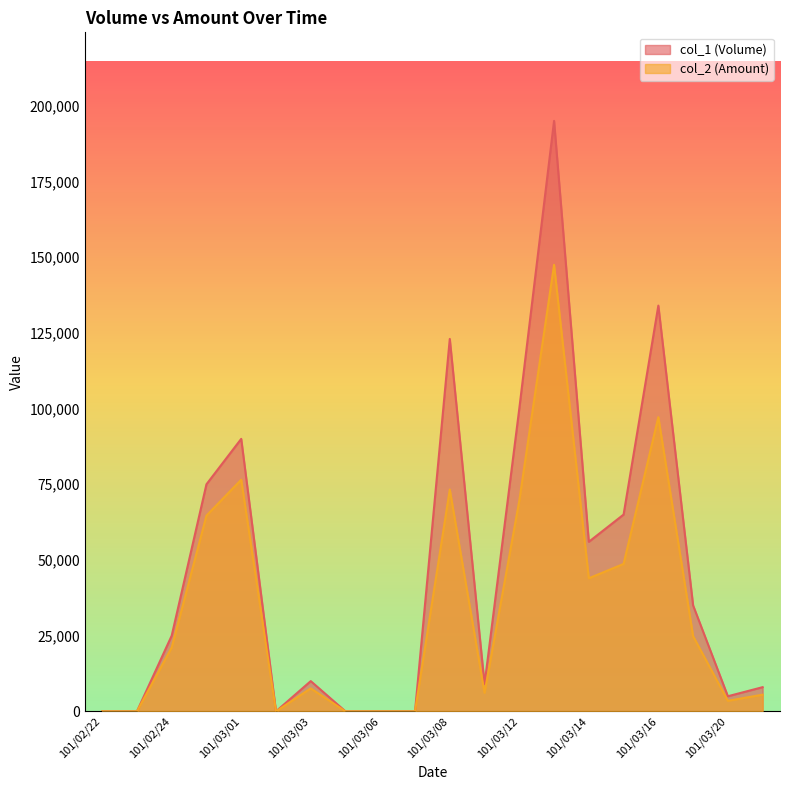

What is the spread (max minus min) of values at 101/03/01?

13500